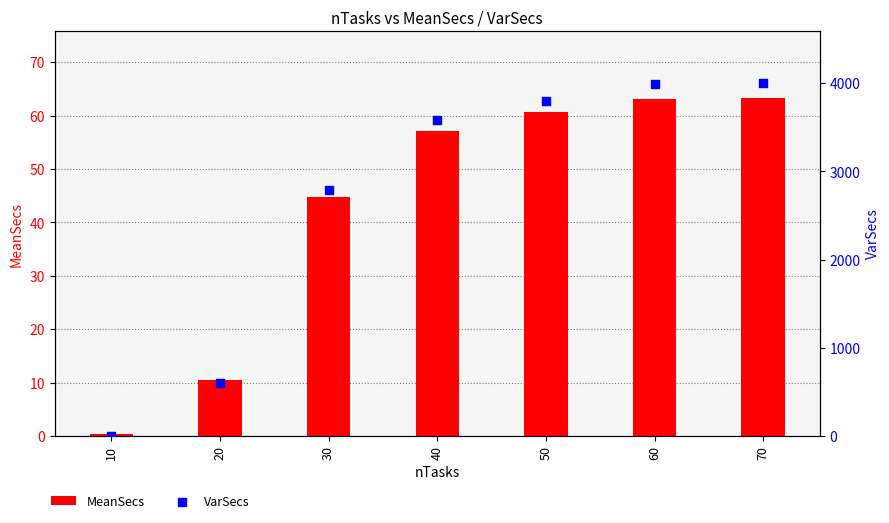

Which series reaches the minimum Y coordinate?

VarSecs